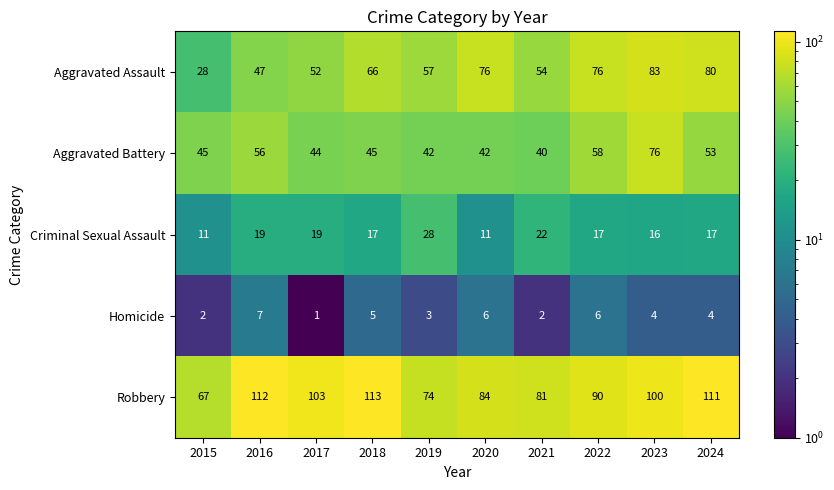

The value of Criminal Sexual Assault at 2015 is 5. True or false?

False